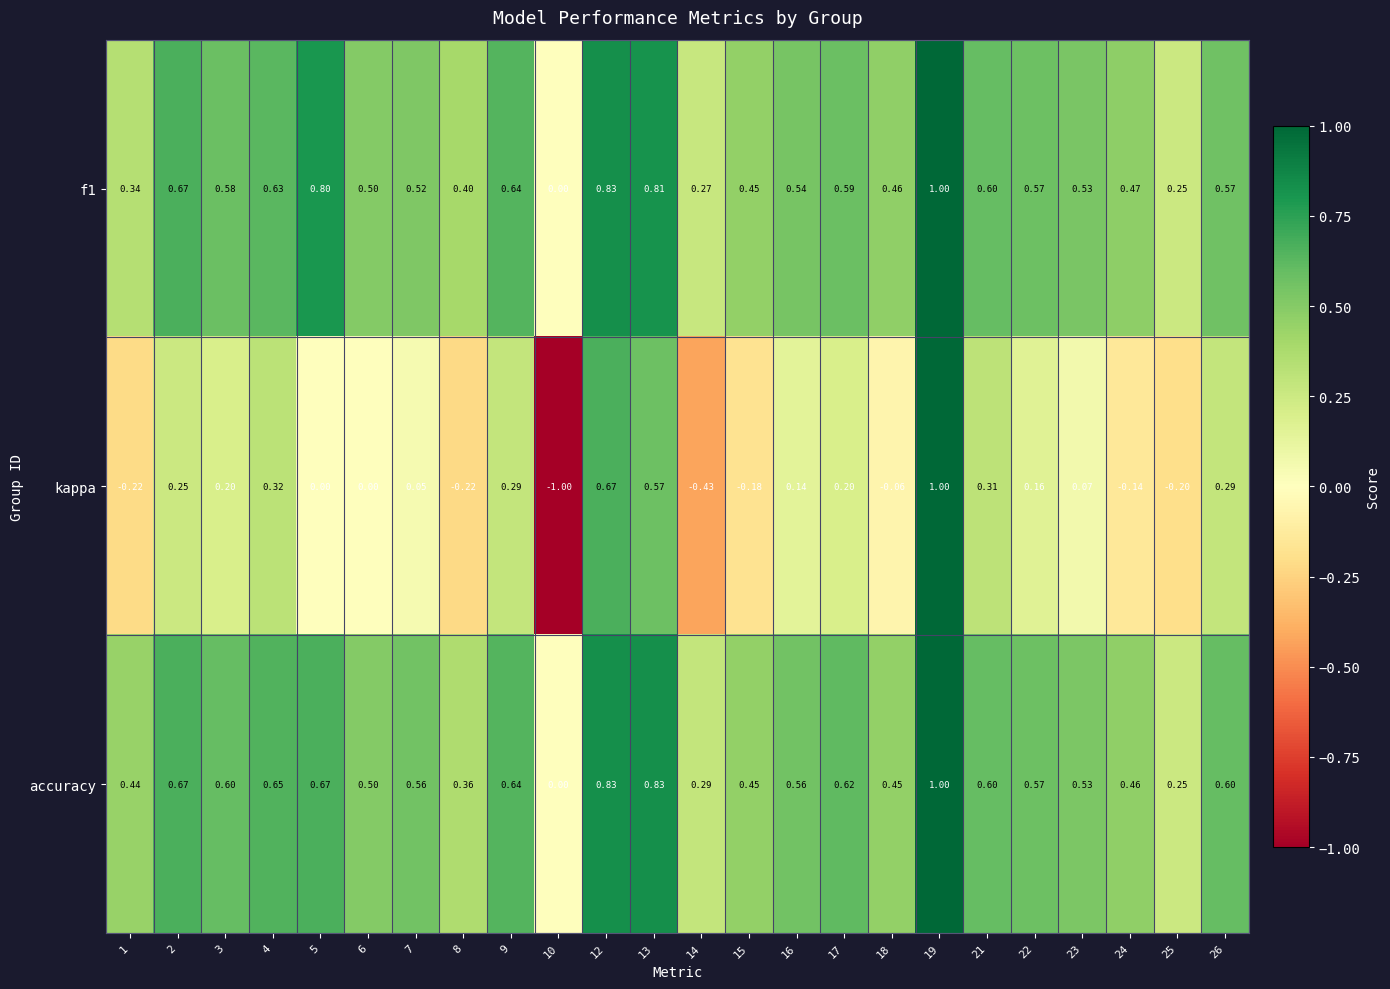

Which series has the largest range (max minus min)?

kappa